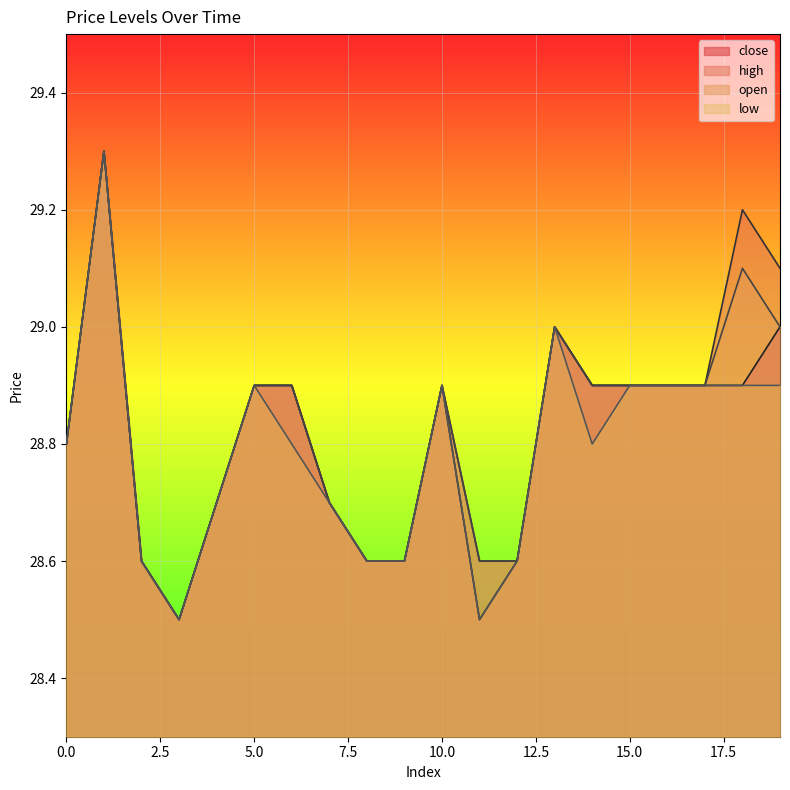

List the labels in order of close value, largest first.

1, 13, 19, 5, 6, 10, 14, 15, 16, 17, 18, 0, 4, 7, 2, 8, 9, 12, 3, 11